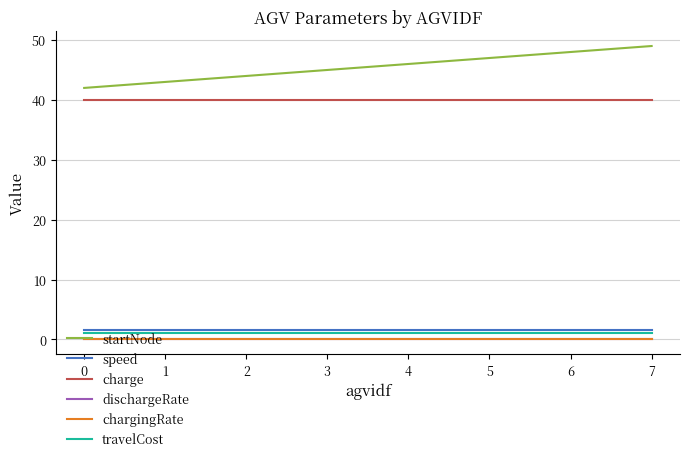

Does the chart have visible grid lines?

Yes